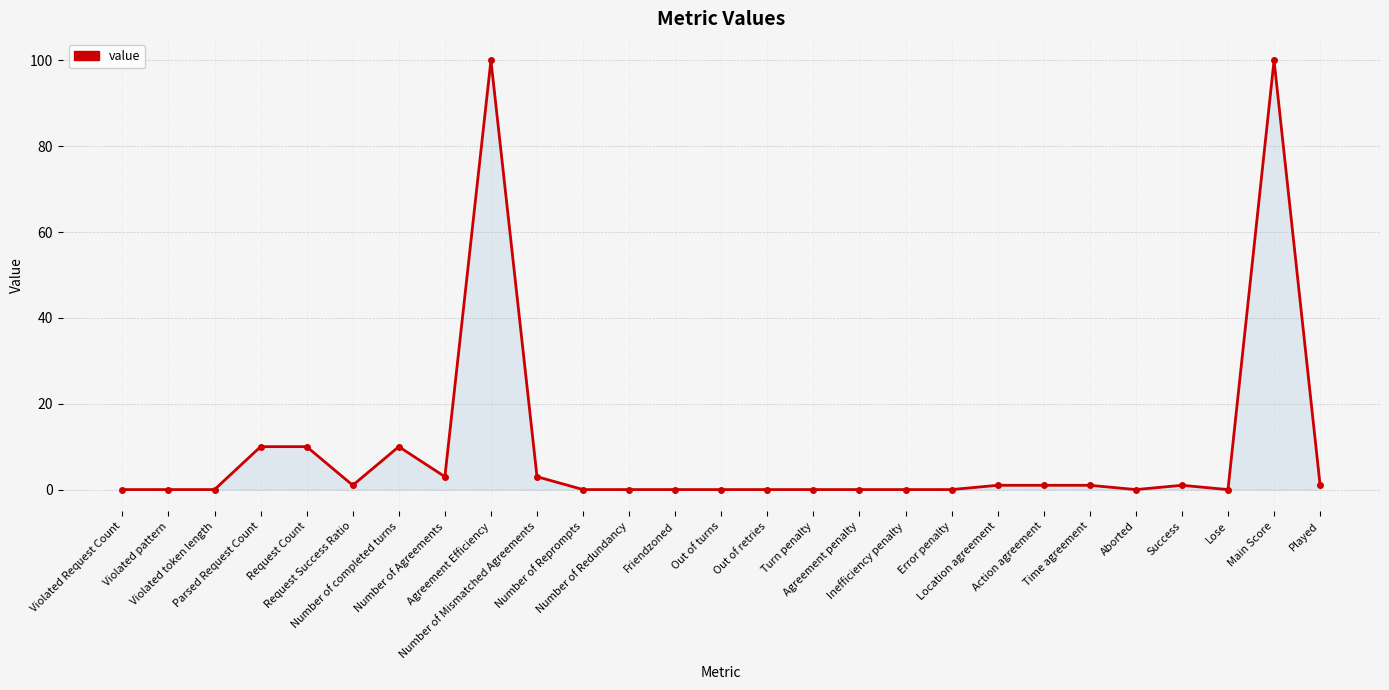

Reading right to left, list all the values displayed in this chart.

Played=1	Main Score=100	Lose=0	Success=1	Aborted=0	Time agreement=1	Action agreement=1	Location agreement=1	Error penalty=0	Inefficiency penalty=0	Agreement penalty=0	Turn penalty=0	Out of retries=0	Out of turns=0	Friendzoned=0	Number of Redundancy=0	Number of Reprompts=0	Number of Mismatched Agreements=3	Agreement Efficiency=100	Number of Agreements=3	Number of completed turns=10	Request Success Ratio=1	Request Count=10	Parsed Request Count=10	Violated token length=0	Violated pattern=0	Violated Request Count=0